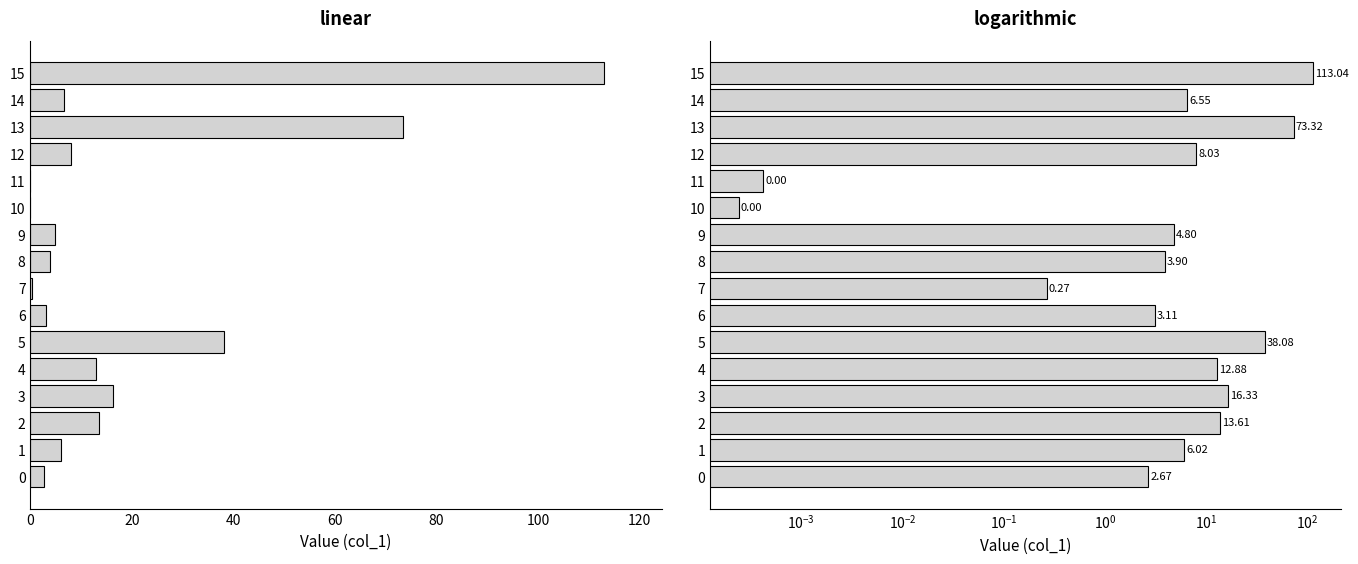

What is the change in value from 5 to 13?

+35.2